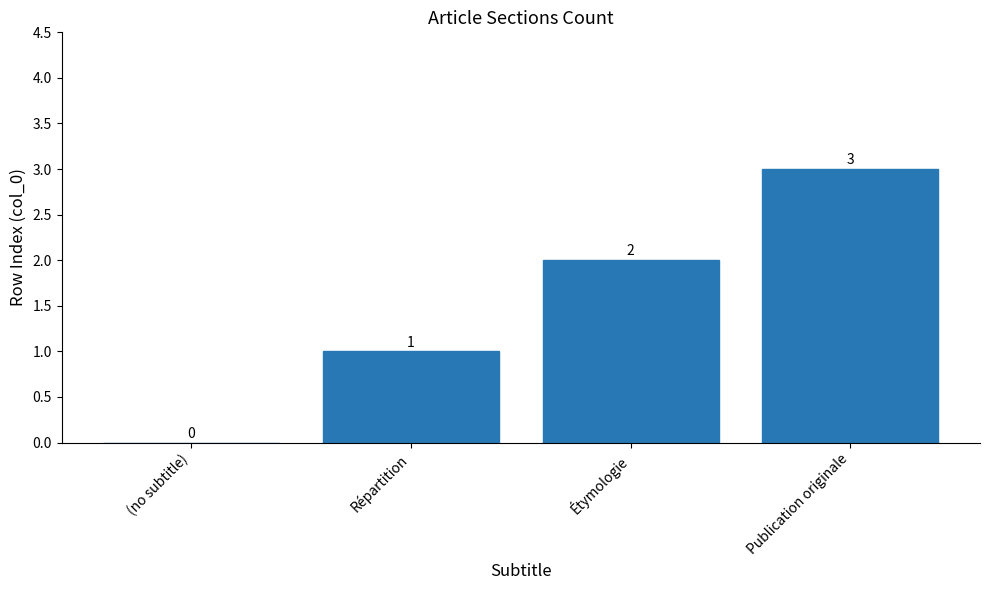

Reading left to right, list all the values displayed in this chart.

(no subtitle)=0	Répartition=1	Étymologie=2	Publication originale=3